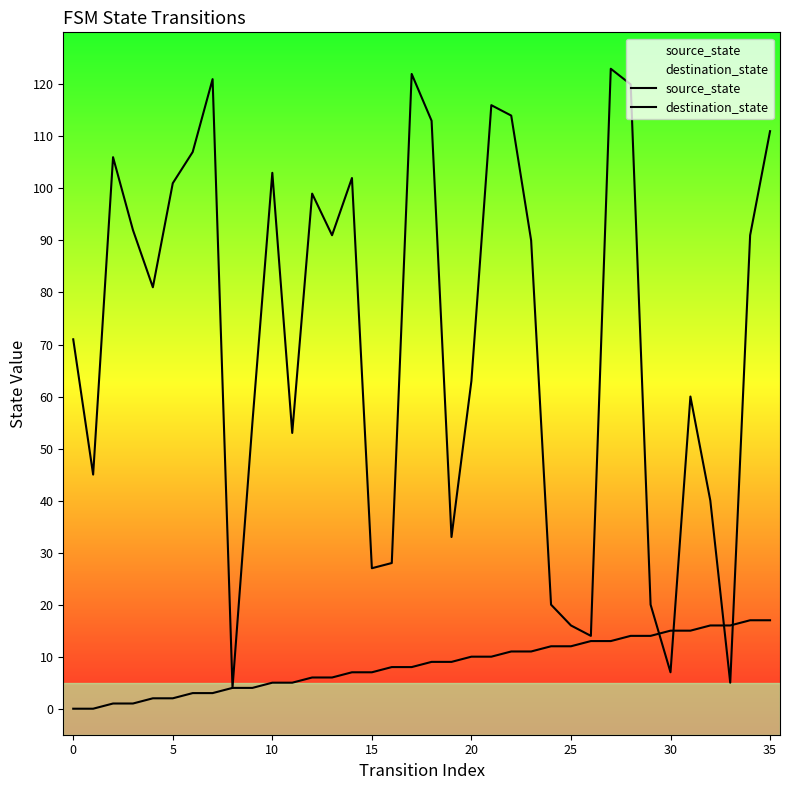

What is the value of the destination_state point at the 17th from the left?

28